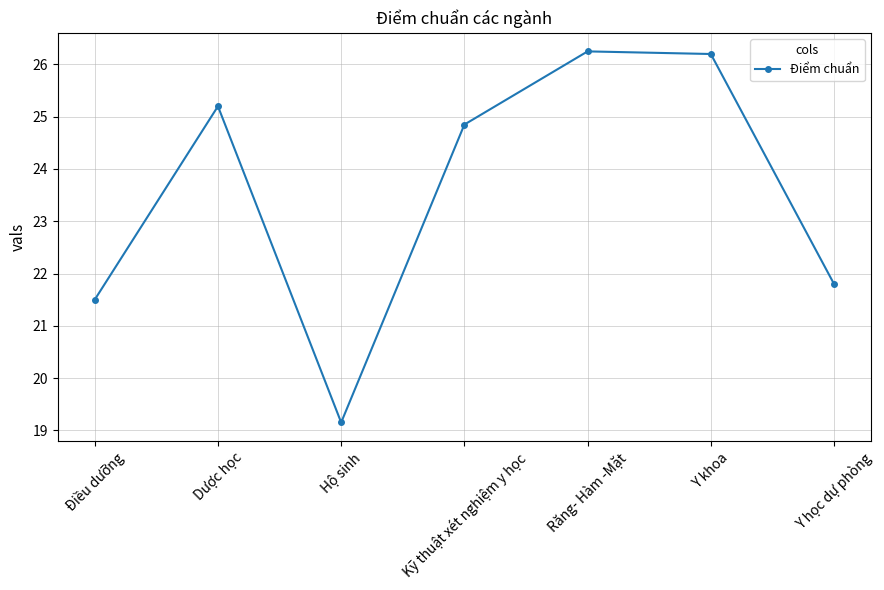

How many points are lower than both their immediate neighbors (excluding endpoints)?

1